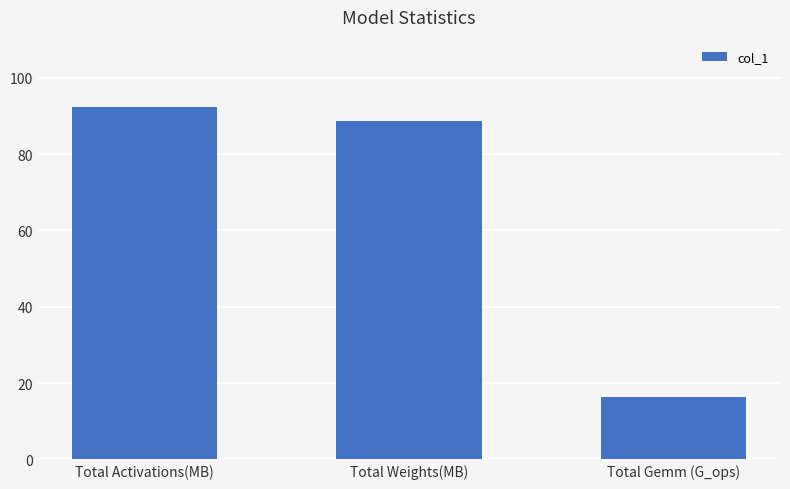

What is the label of the 1st bar from the right?

Total Gemm (G_ops)